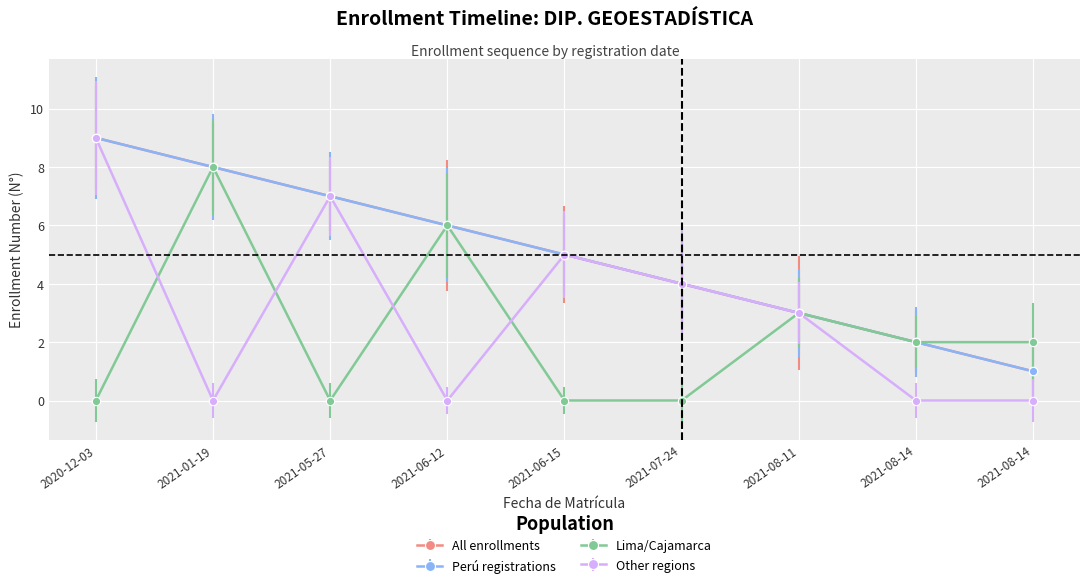

How many Other regions values are between 0 and 5?

7